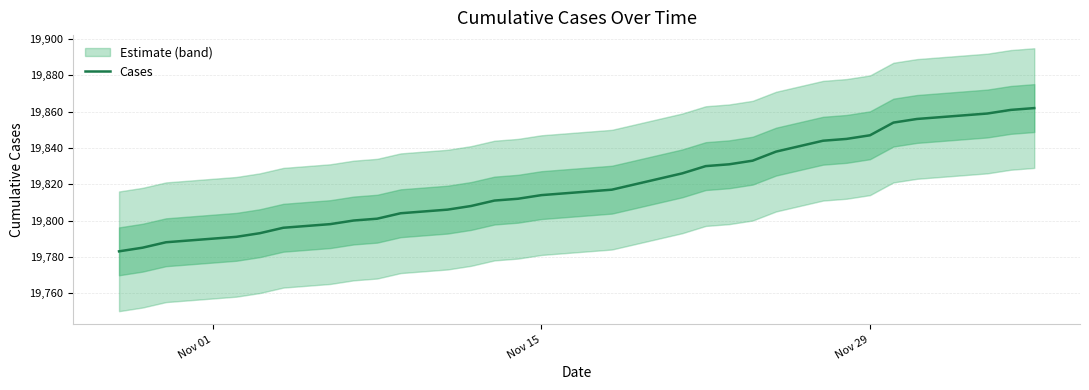

How many lines are shown in the chart?

1